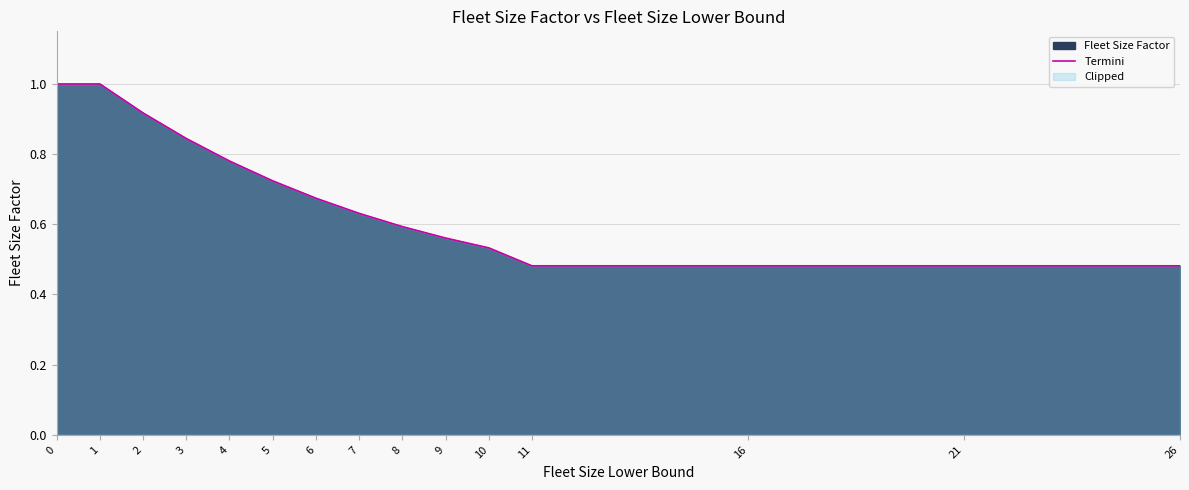

What is the value of the 8th point from the left?

0.6